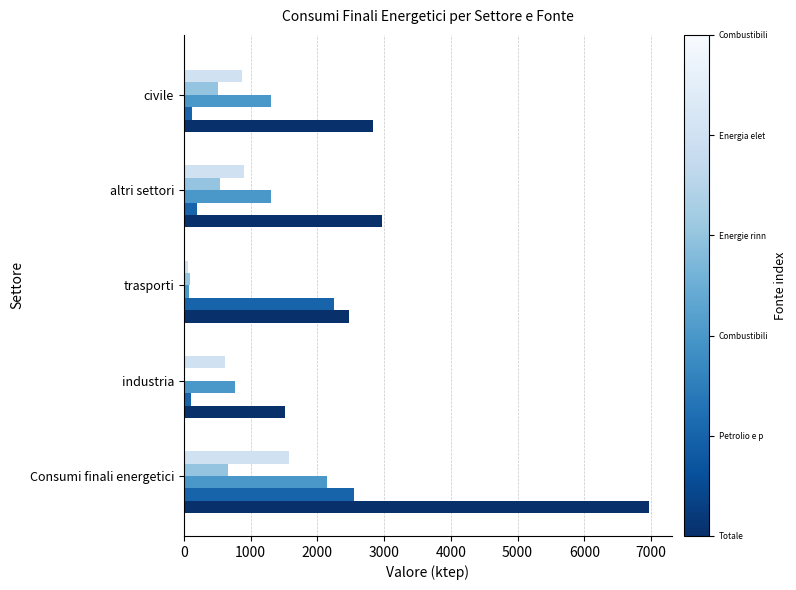

Which category has the highest value across all series?

Consumi finali energetici